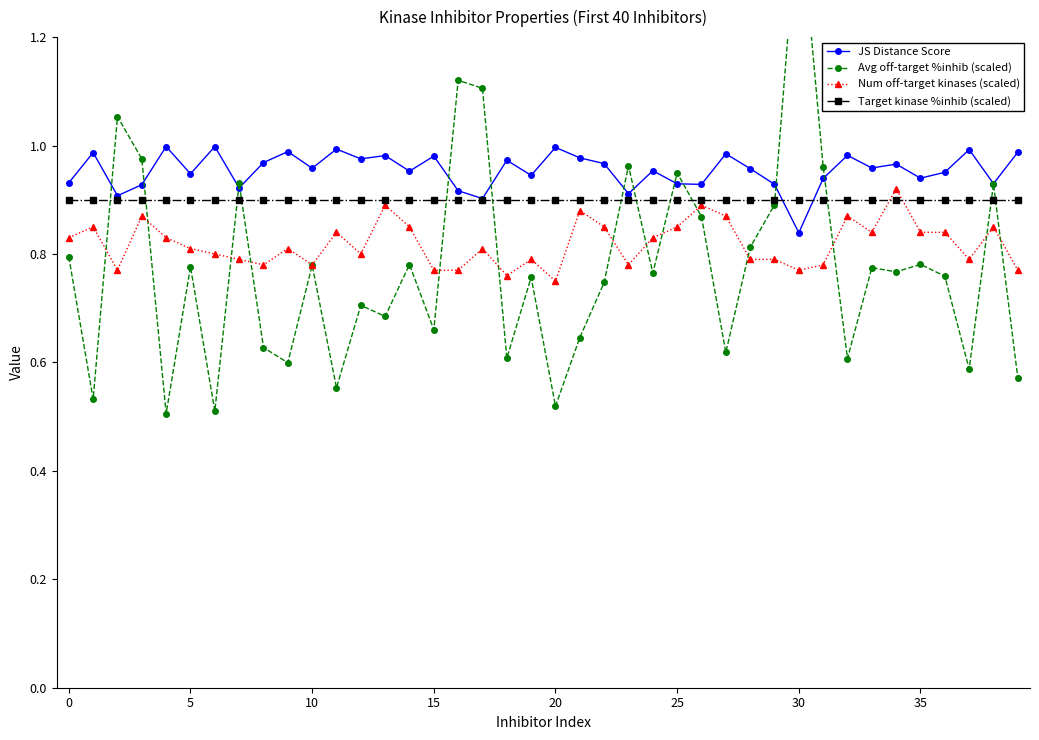

Which series ends up on top after the final intersection of Num off-target kinases (scaled) and Avg off-target %inhib (scaled)?

Num off-target kinases (scaled)